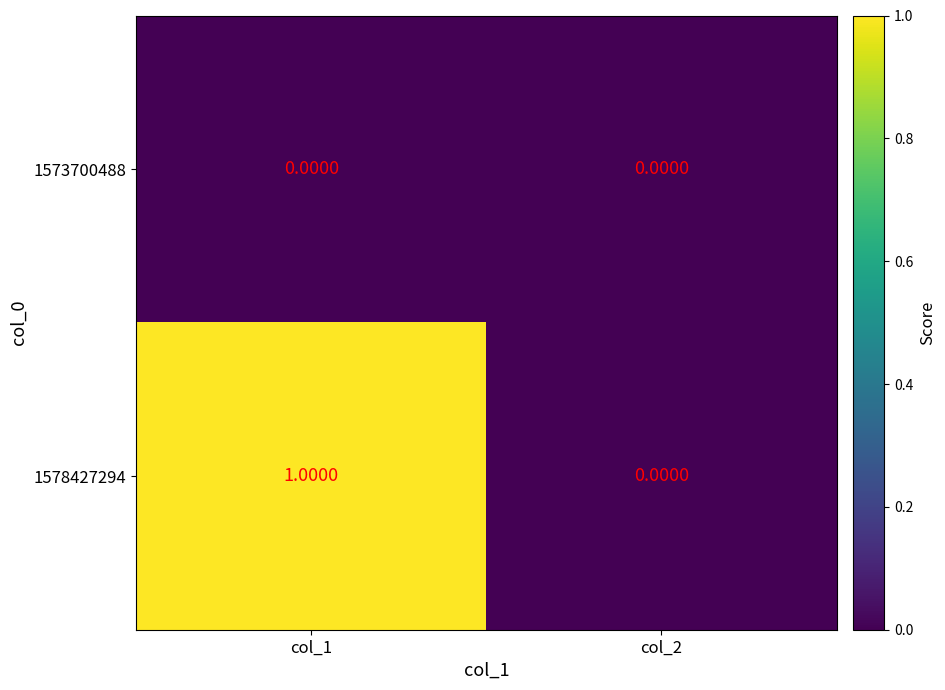

Which series has the largest total across all categories?

1578427294